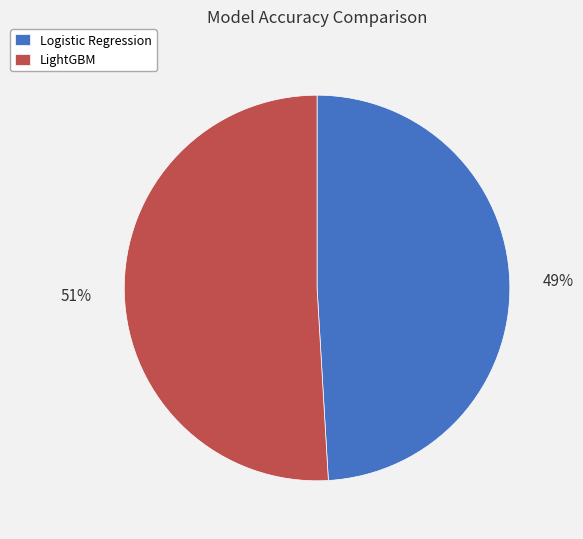

Combined, do LightGBM and Logistic Regression account for over 50%?

Yes